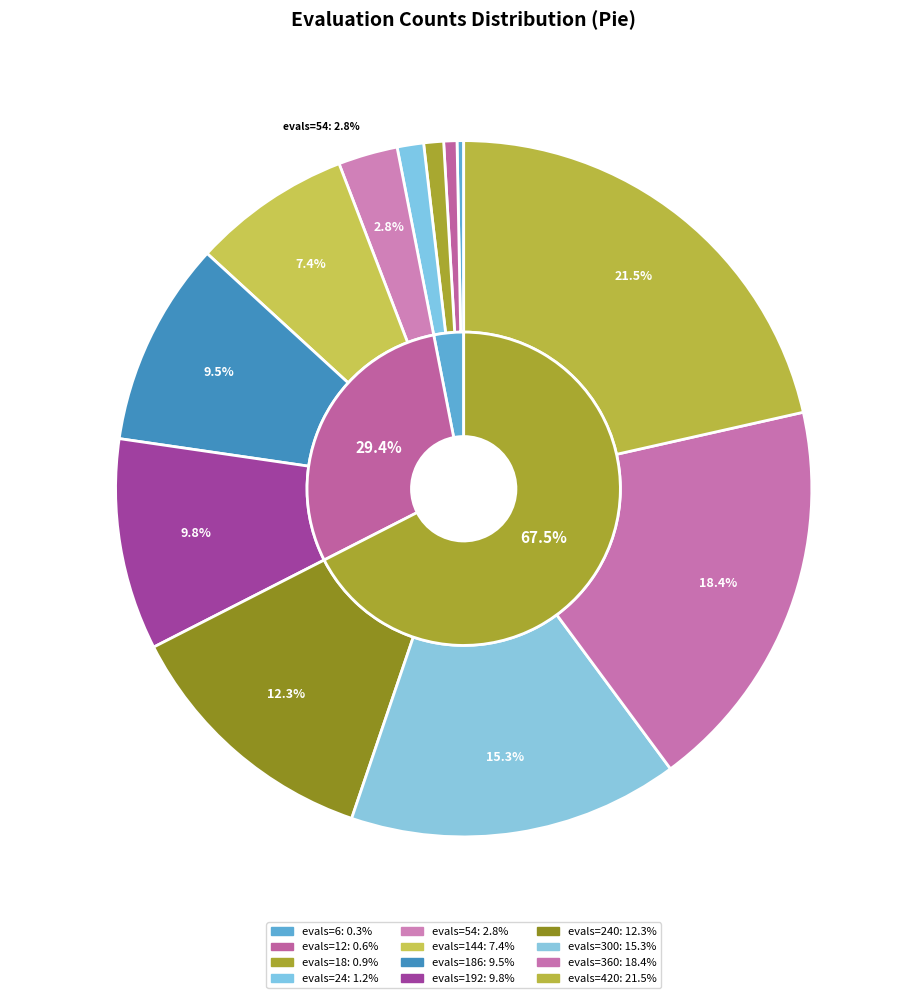

What is the smallest slice in the pie chart?

evals=6